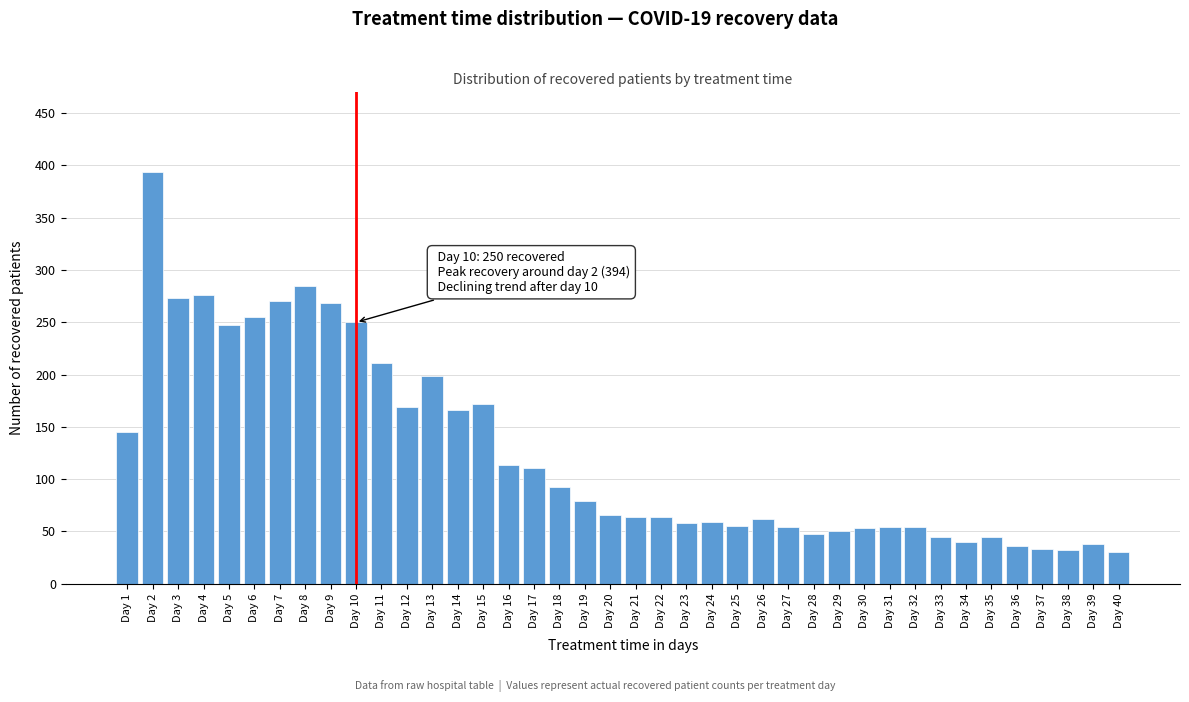

What is the difference between the values at Day 13 and Day 19?

120